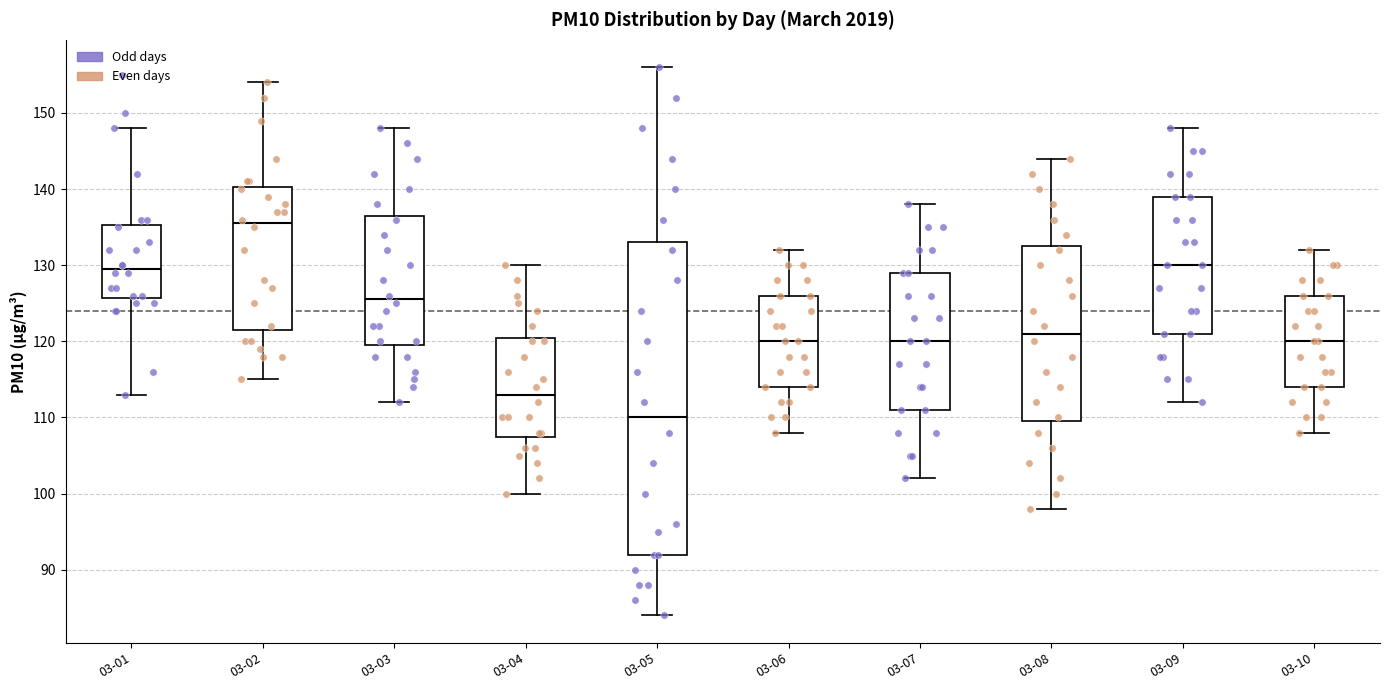

Reading left to right, read every box against the y-axis: the position of its median line, the range the box covers, and the ends of its whiskers. The values are not printed on the chart, so give them approximately, as read against the axis.

03-01: median 130, box 126 to 135, whiskers 113 to 148
03-02: median 136, box 122 to 140, whiskers 115 to 154
03-03: median 126, box 120 to 137, whiskers 112 to 148
03-04: median 113, box 108 to 121, whiskers 100 to 130
03-05: median 110, box 92 to 133, whiskers 84 to 156
03-06: median 120, box 114 to 126, whiskers 108 to 132
03-07: median 120, box 111 to 129, whiskers 102 to 138
03-08: median 121, box 110 to 133, whiskers 98 to 144
03-09: median 130, box 121 to 139, whiskers 112 to 148
03-10: median 120, box 114 to 126, whiskers 108 to 132